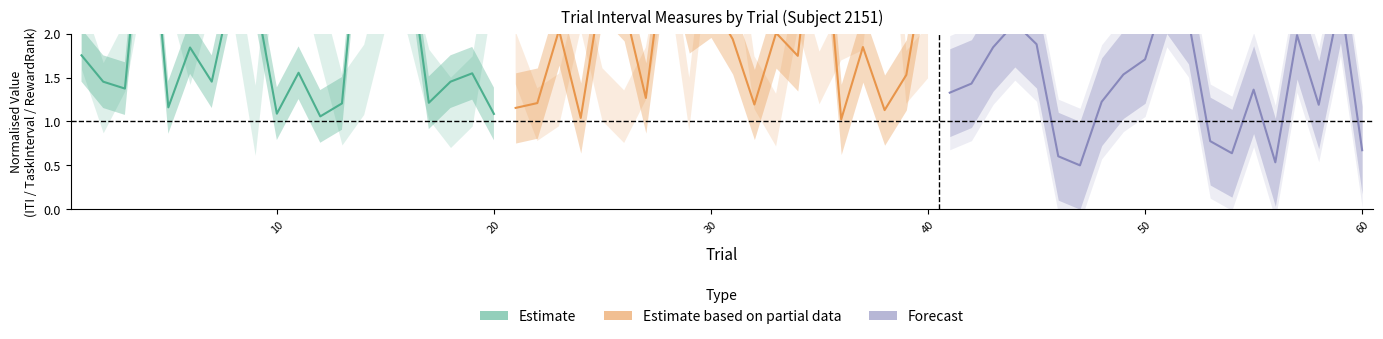

Is the value of Estimate based on partial data at 13 greater than the value of Forecast at 30?

No